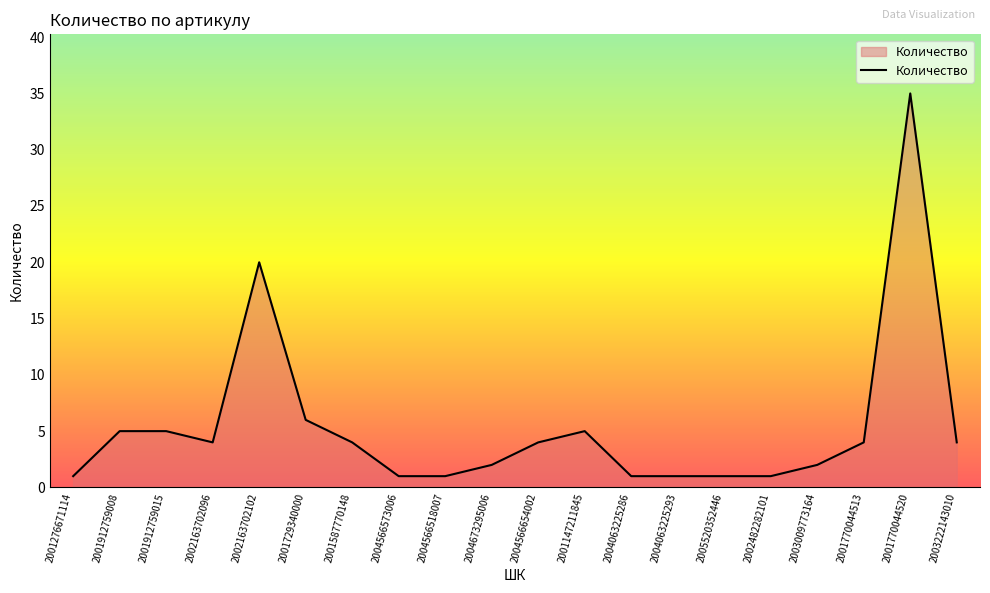

How many series are shown in this chart?

1